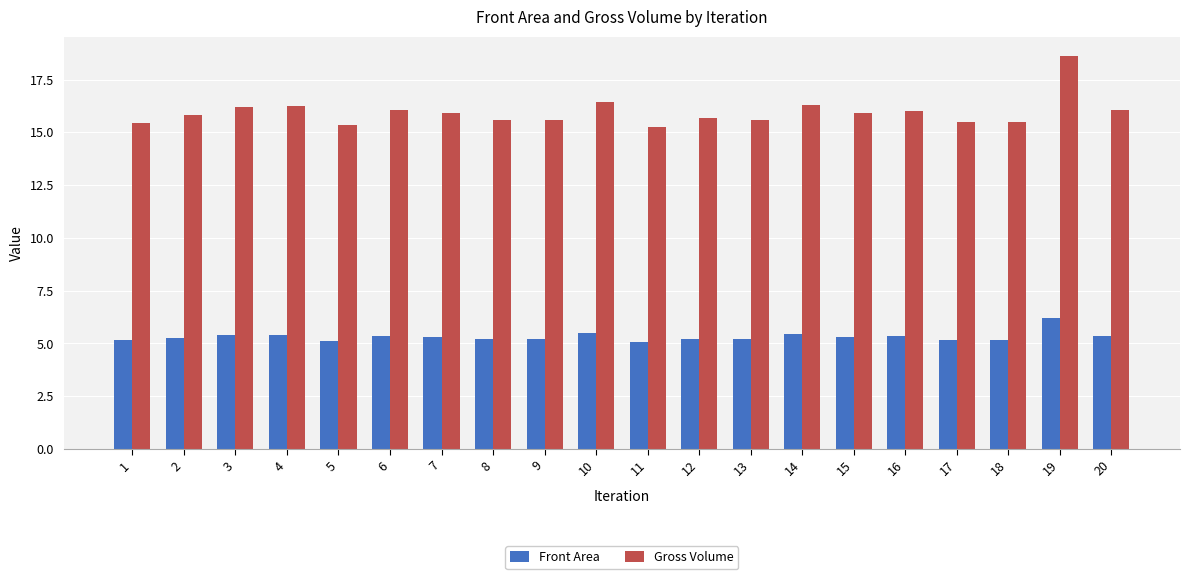

How many bars are there in each group?

2